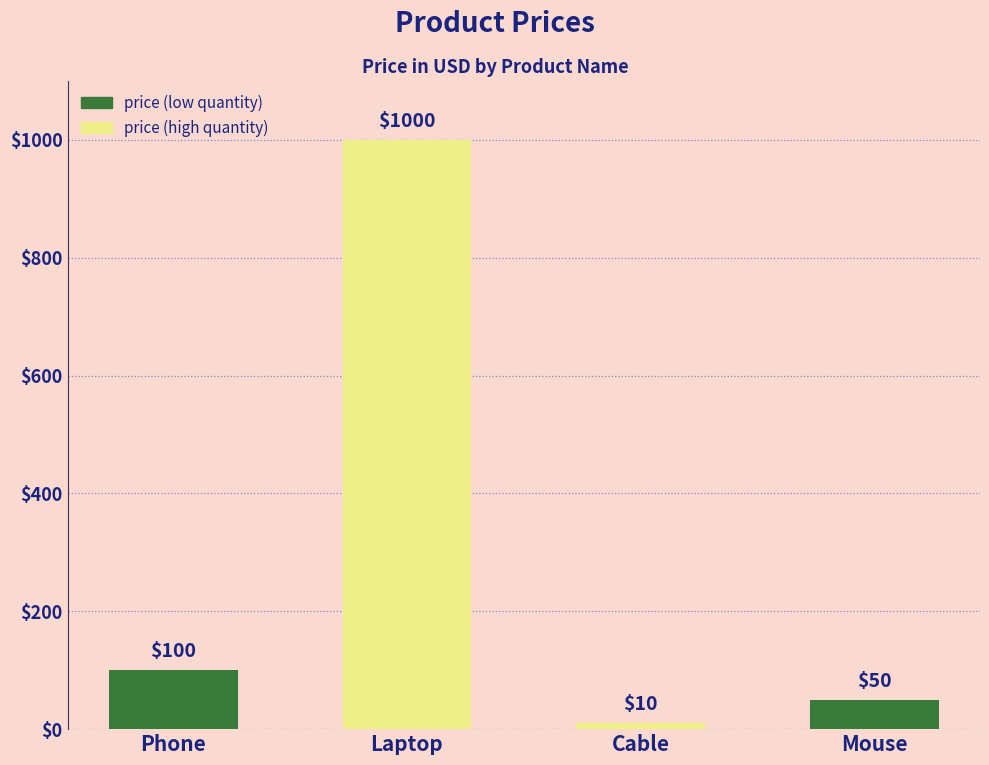

The value at Laptop is 1000. True or false?

True